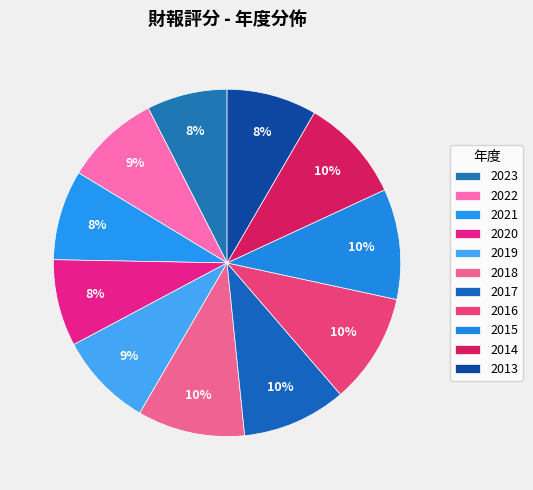

How many slices are in this pie chart?

11